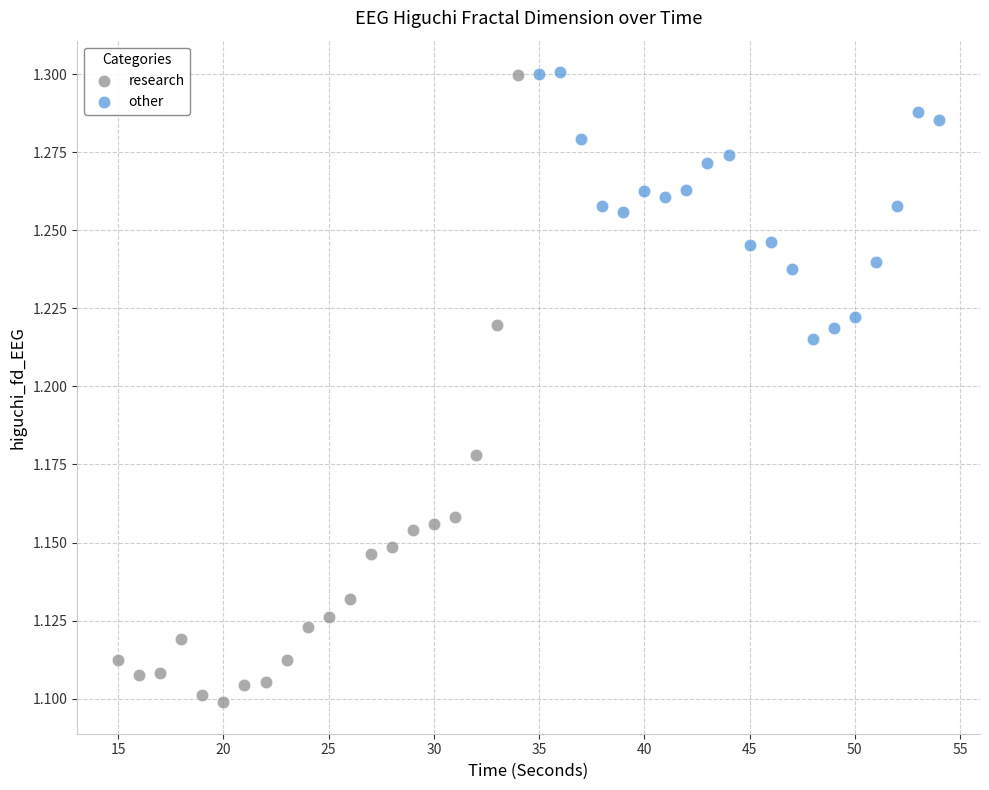

What are all the series names shown in the legend?

research, other